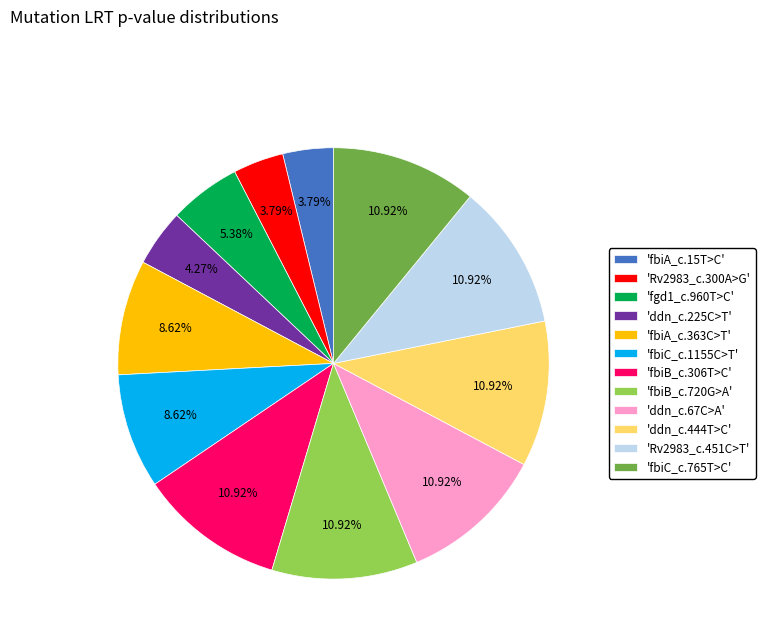

Combined, do 'fbiA_c.15T>C' and 'fbiB_c.720G>A' account for over 50%?

No